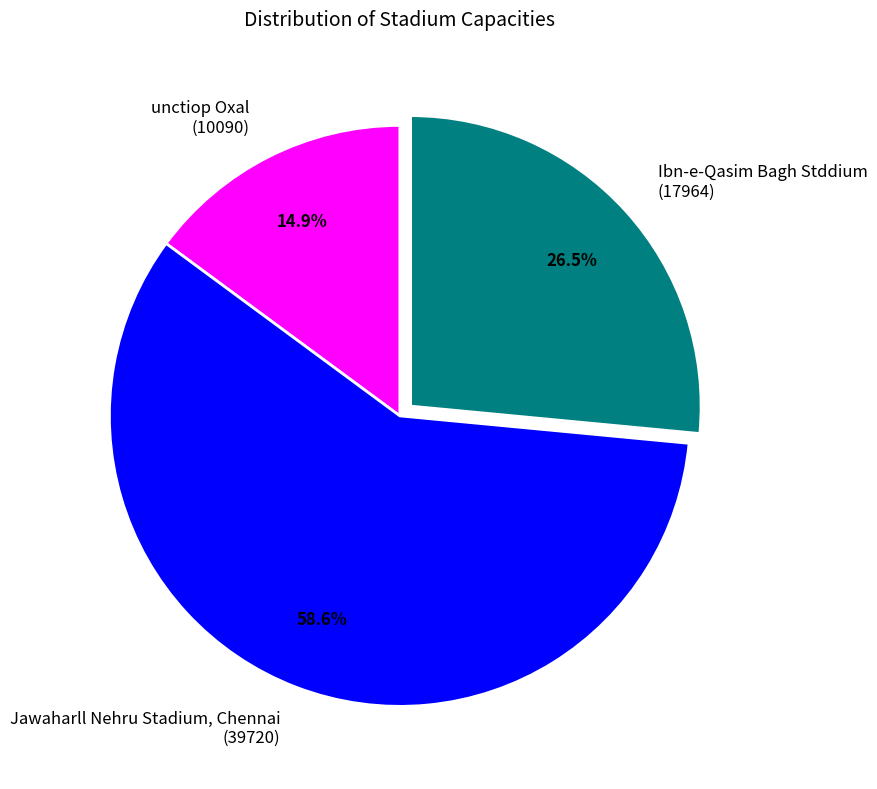

Does unctiop Oxal represent more than half of the total?

No